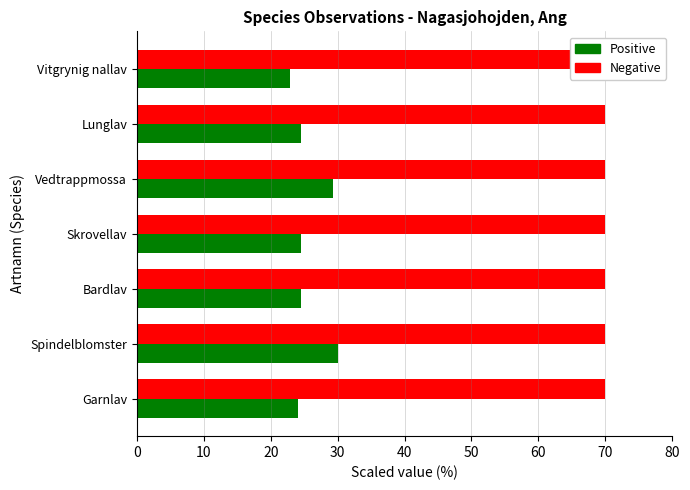

Rank the series by their average value, from lowest to highest.

Positive, Negative